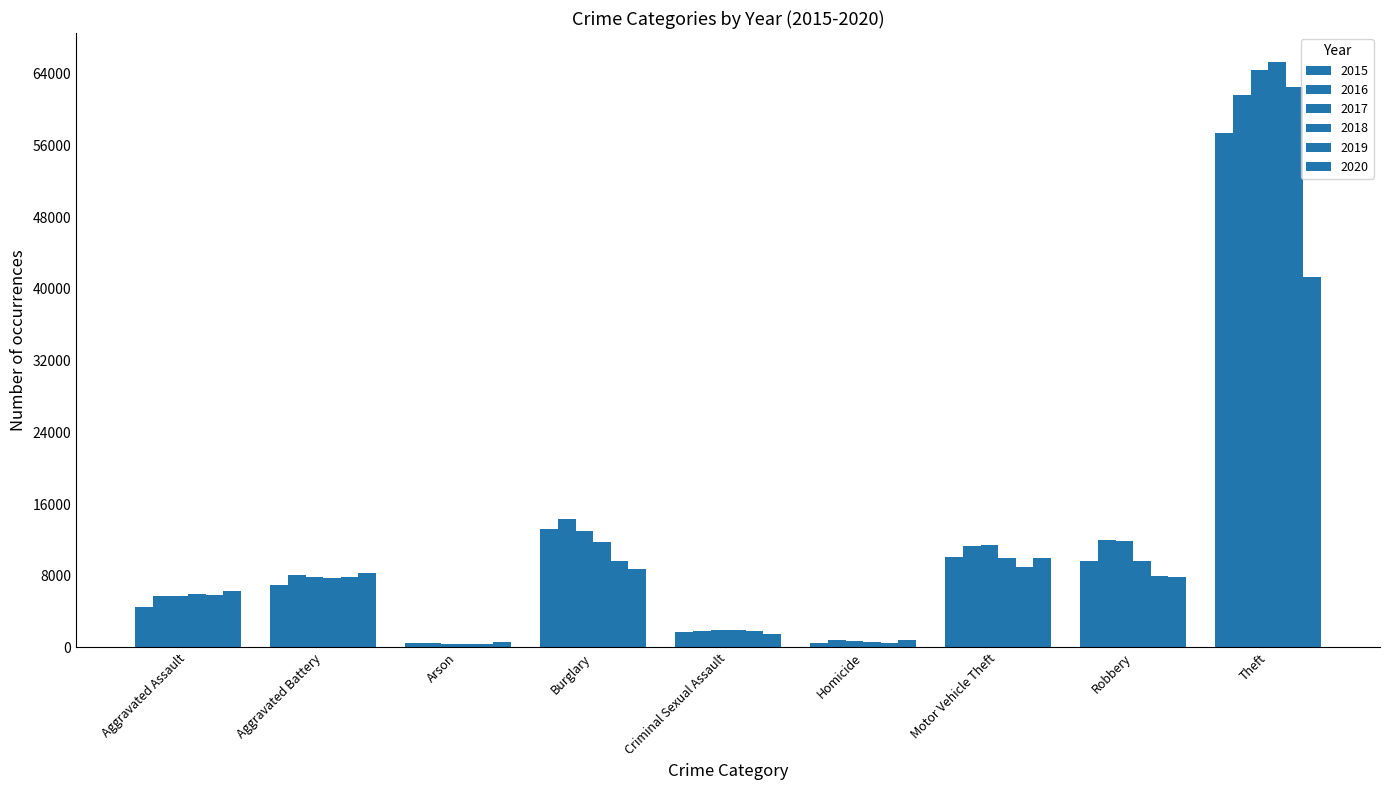

True or false: 2015 has a value of 2127 at Motor Vehicle Theft.

False